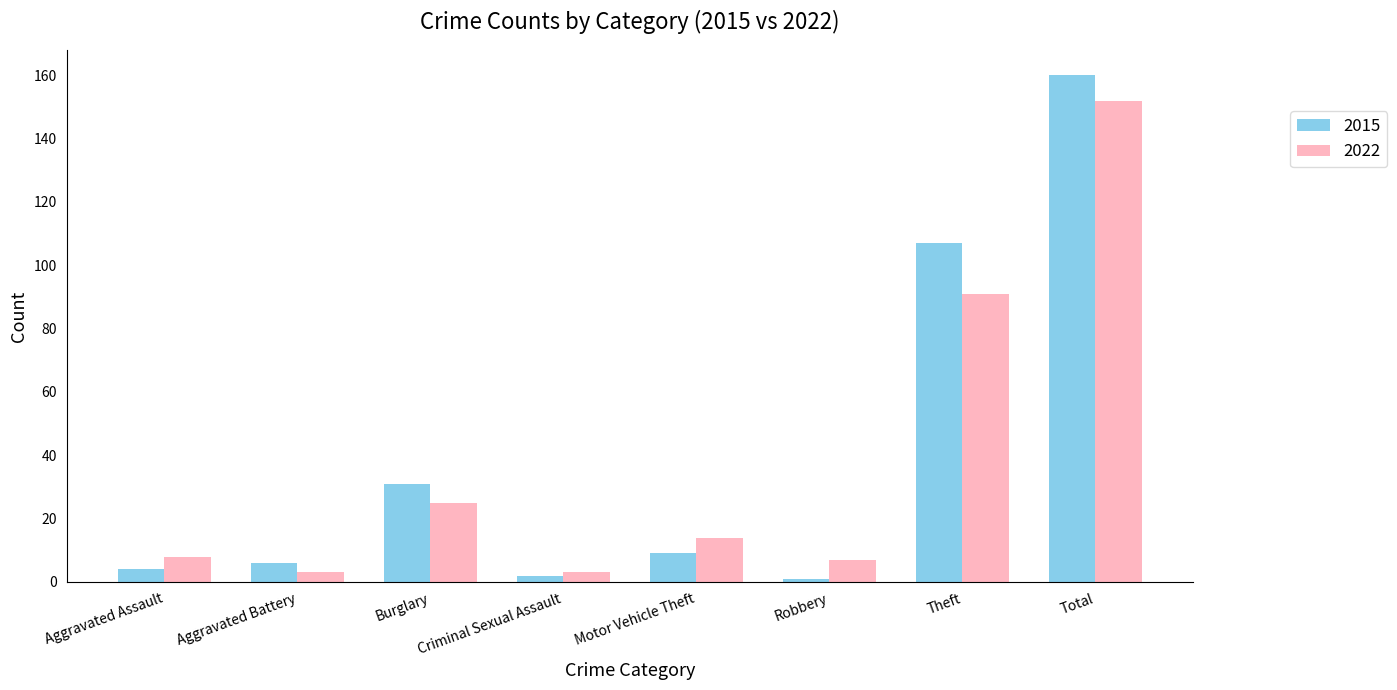

What is the maximum value for 2022?

152